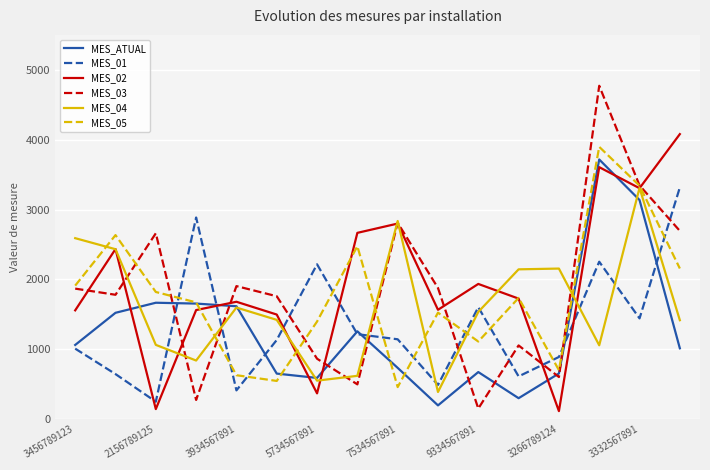

Count the number of data series in this chart.

6